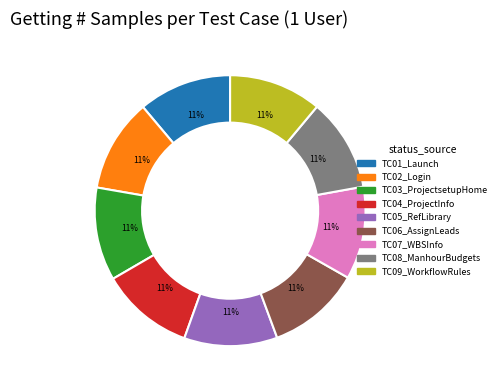

Does any single category account for the majority?

No